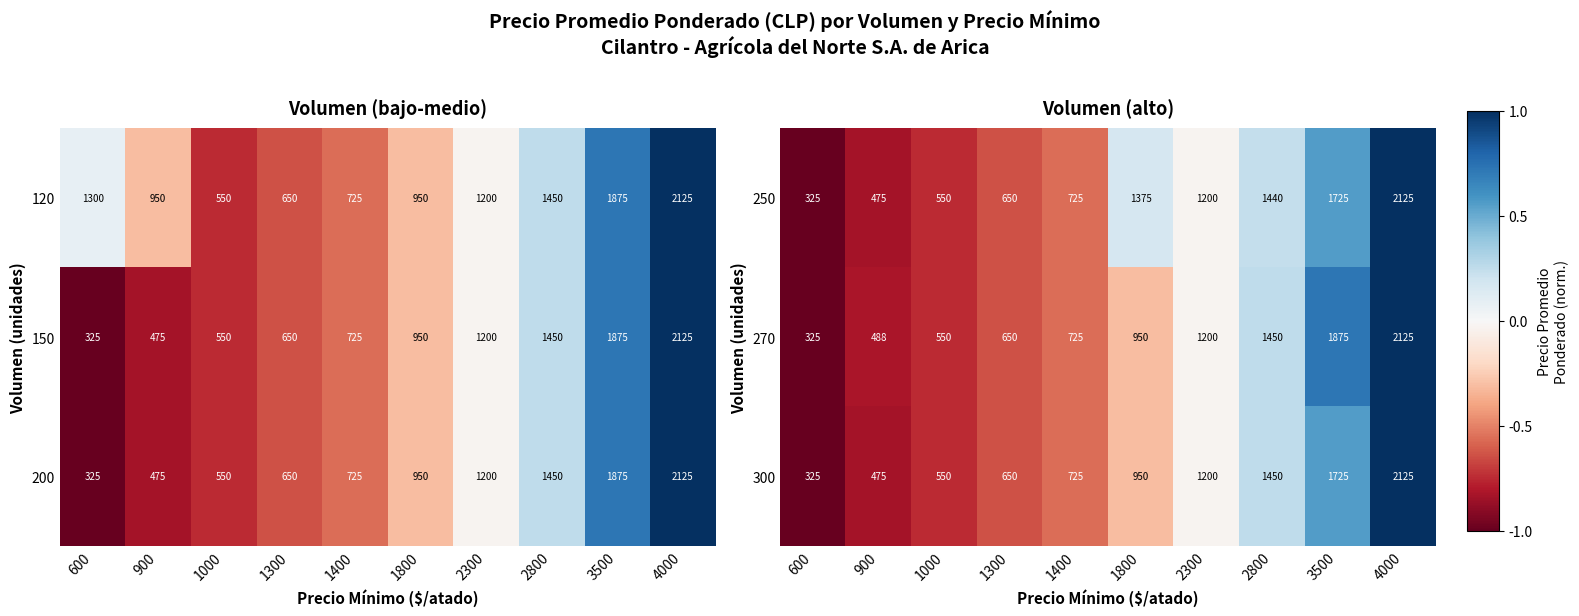

Rank the series by their average value, from lowest to highest.

300, 270, 250